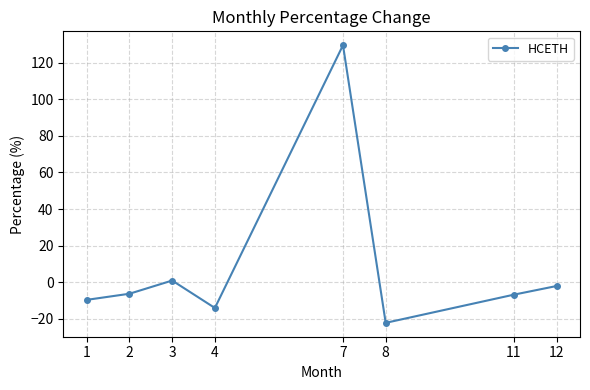

What is the approximate value at 1?

-9.6